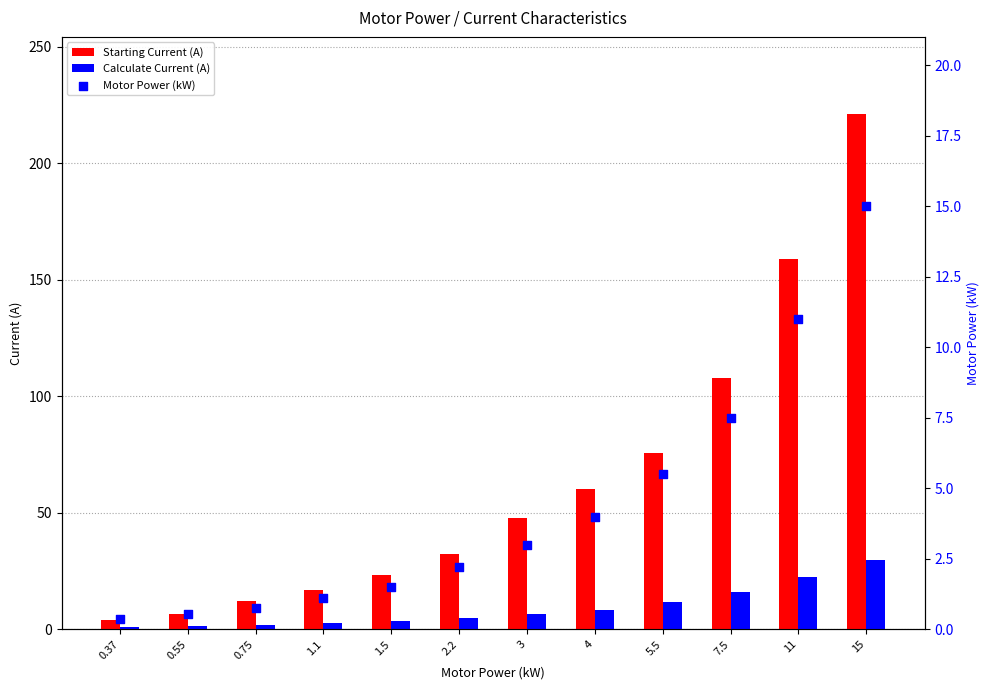

Which series contains the lowest Y value?

Motor Power (kW)